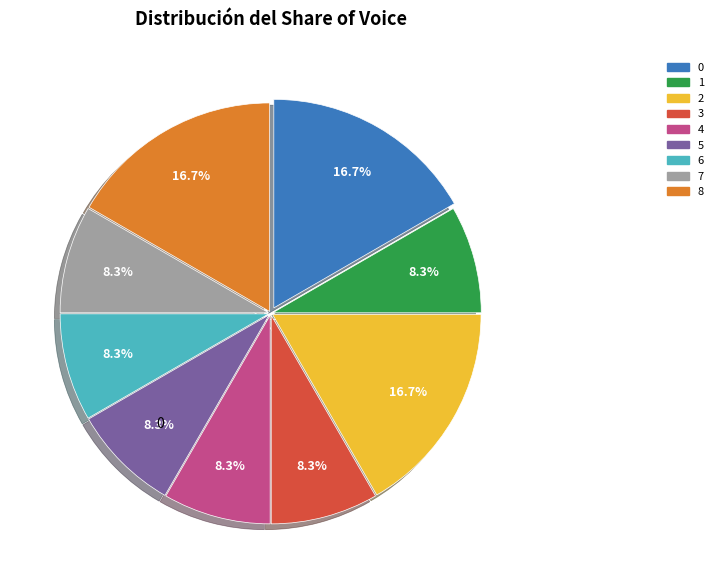

What percentage is NOT represented by 8?

83.3%